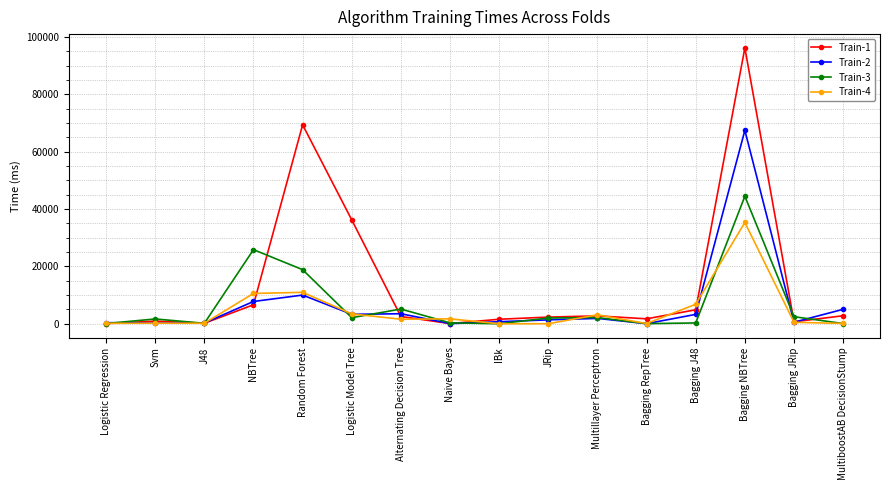

What is the greatest value displayed?

96234